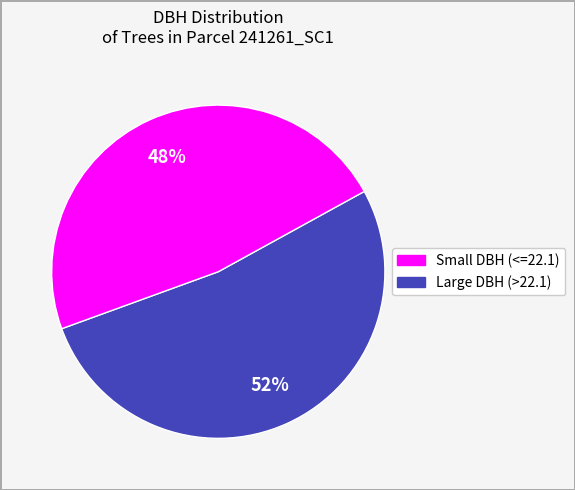

Does any single category account for the majority?

Yes